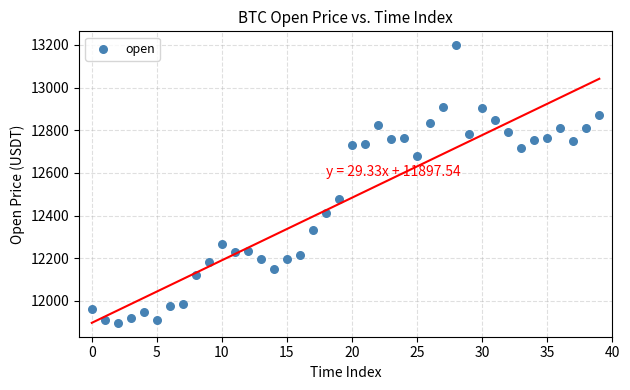

What is the range of Y values (max minus min)?

1300.6